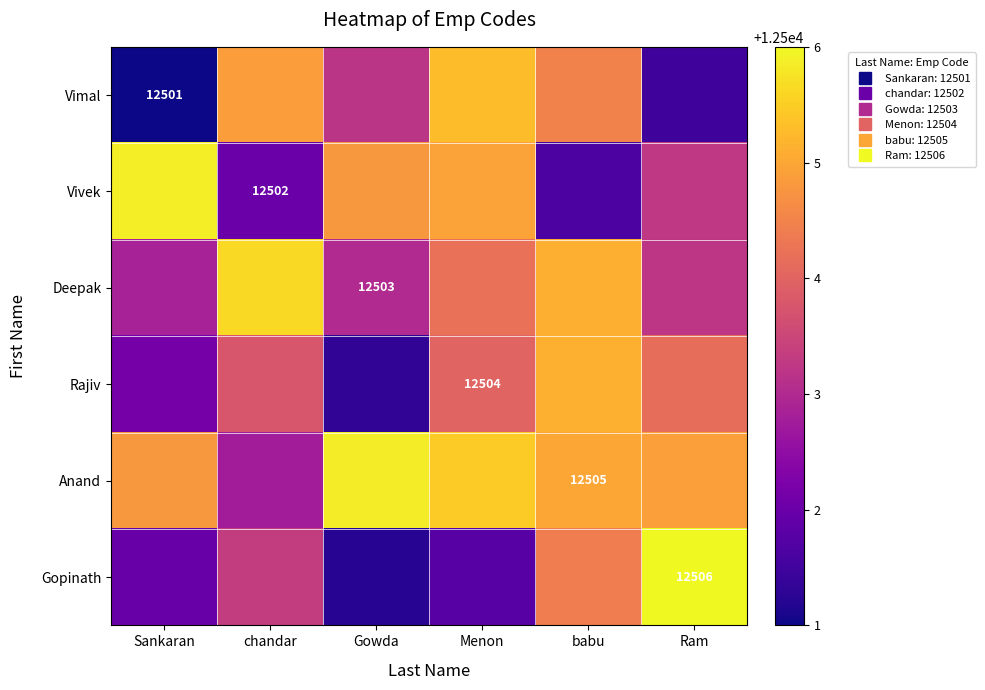

At which label does Deepak reach its peak?

chandar